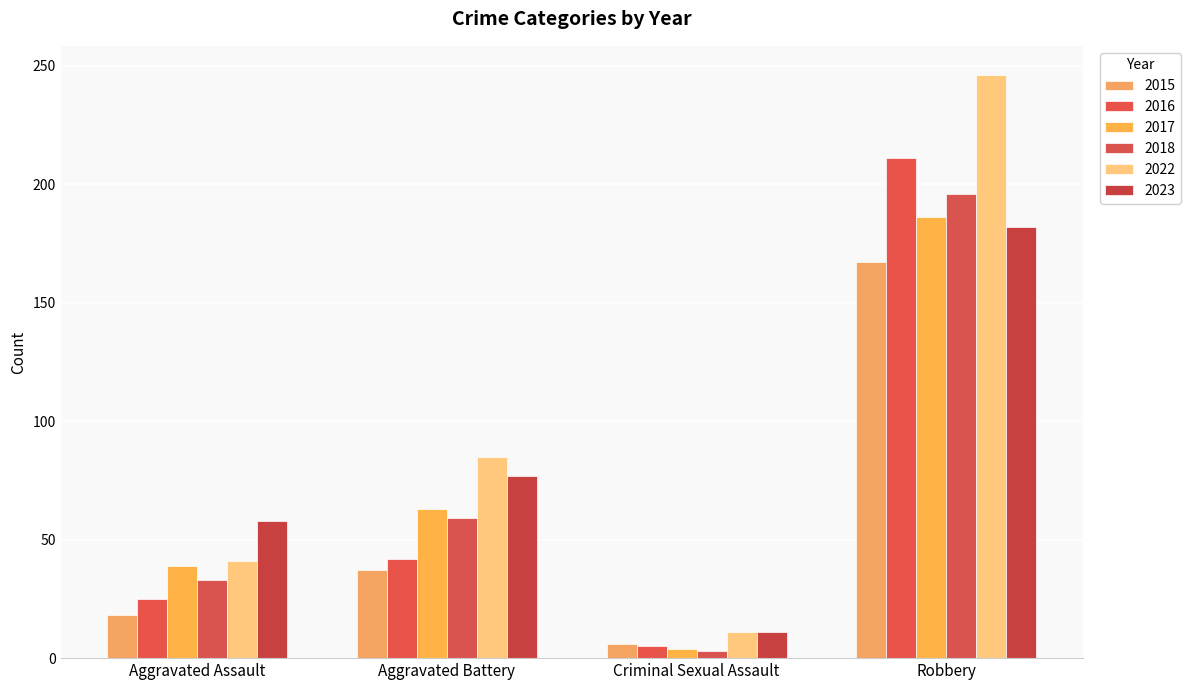

Is it true that 2022 equals 246 at Robbery?

True